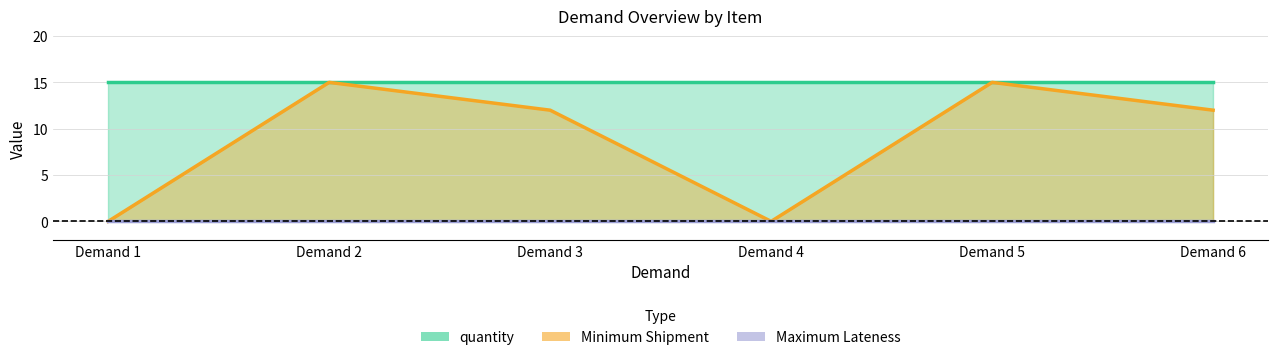

Reading left to right, extract all data points from this chart.

quantity: Demand 1=15	Demand 2=15	Demand 3=15	Demand 4=15	Demand 5=15	Demand 6=15
Minimum Shipment: Demand 1=0	Demand 2=15	Demand 3=12	Demand 4=0	Demand 5=15	Demand 6=12
Maximum Lateness: Demand 1=0	Demand 2=0	Demand 3=0	Demand 4=0	Demand 5=0	Demand 6=0